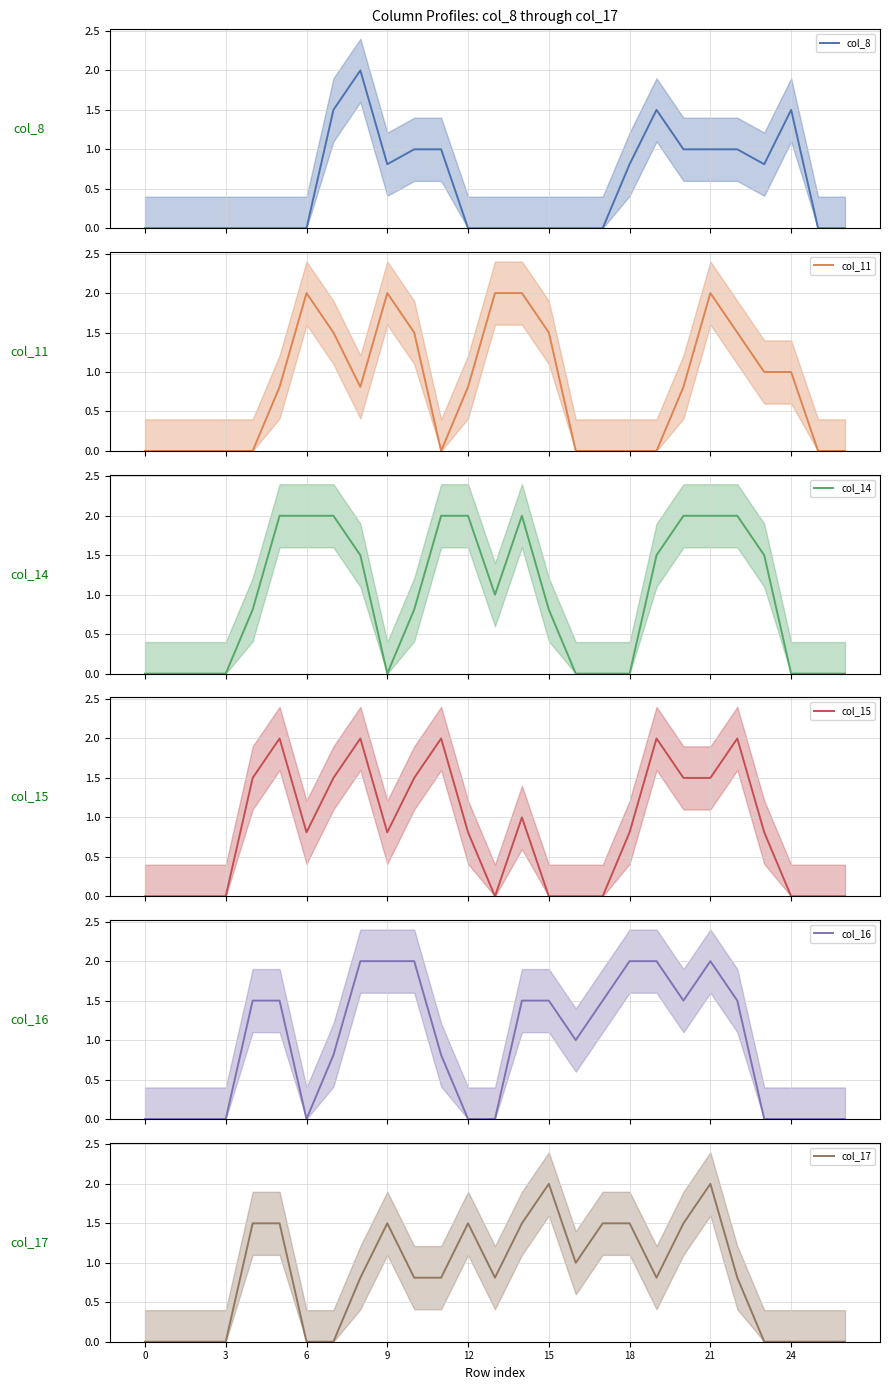

In col_17, how many points are lower than both neighbors (excluding endpoints)?

3